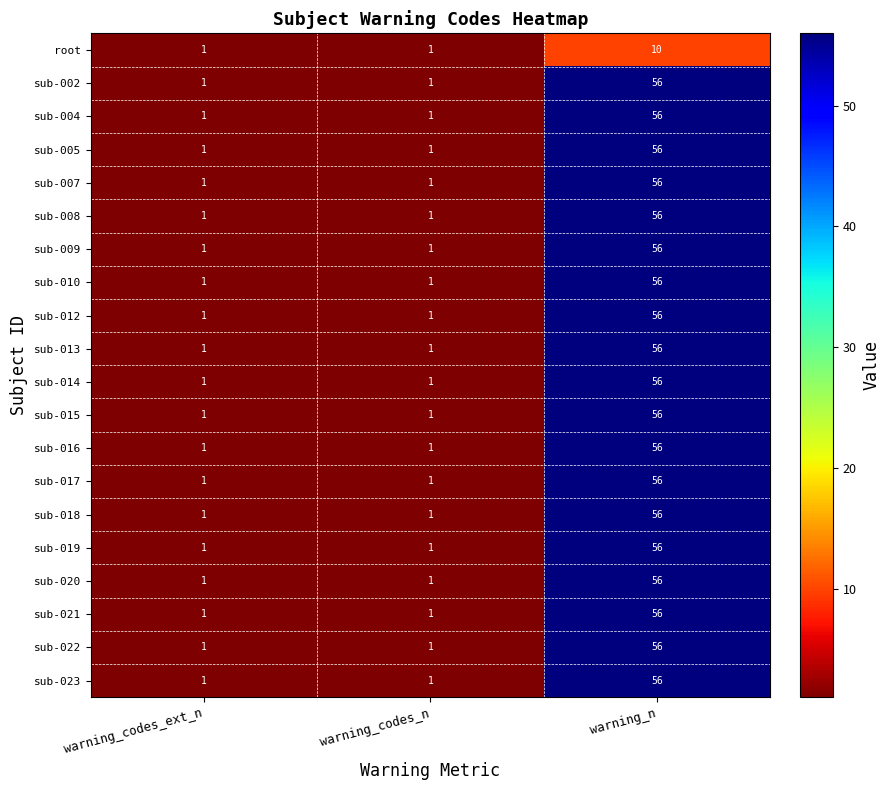

The sub-012 series shows 1 at warning_codes_ext_n. True or false?

True